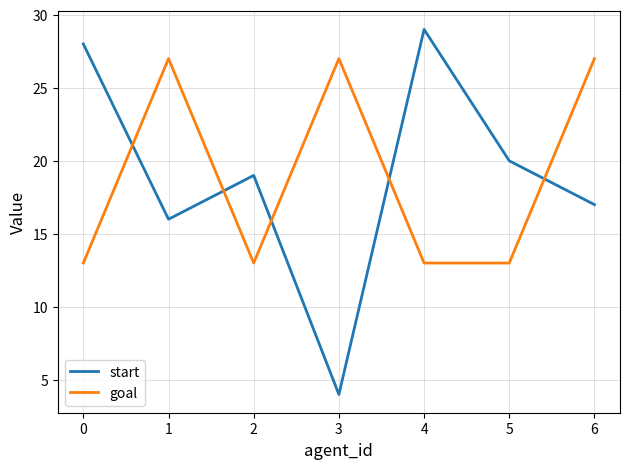

List the series in order of their peak value, highest first.

start, goal